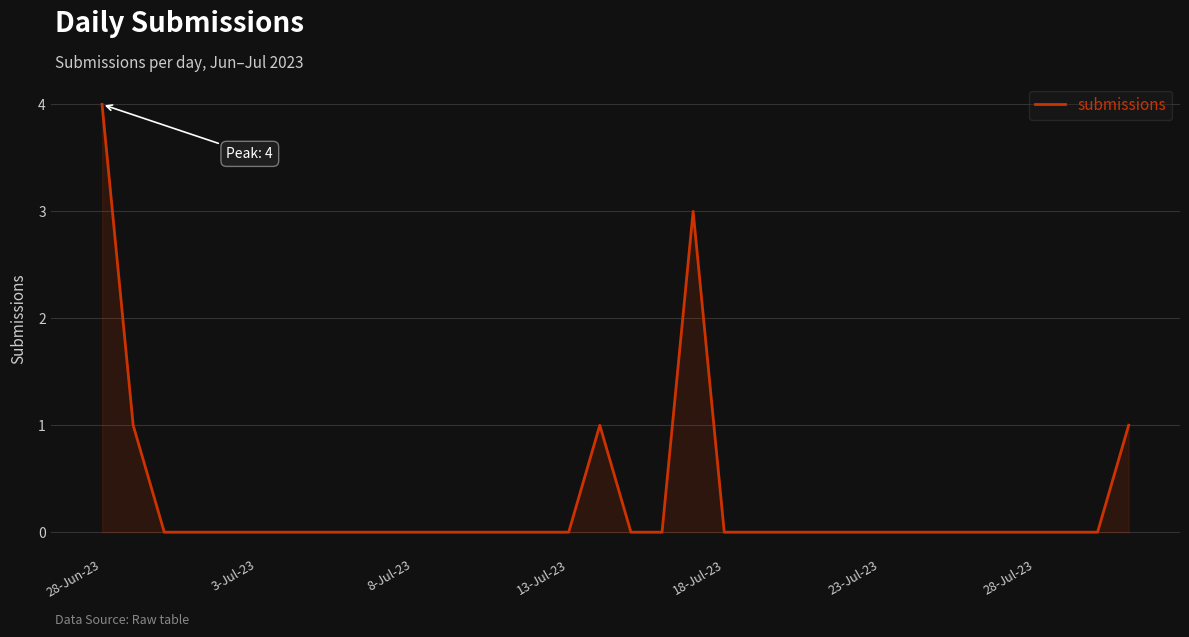

What is the difference between the maximum and minimum values?

4